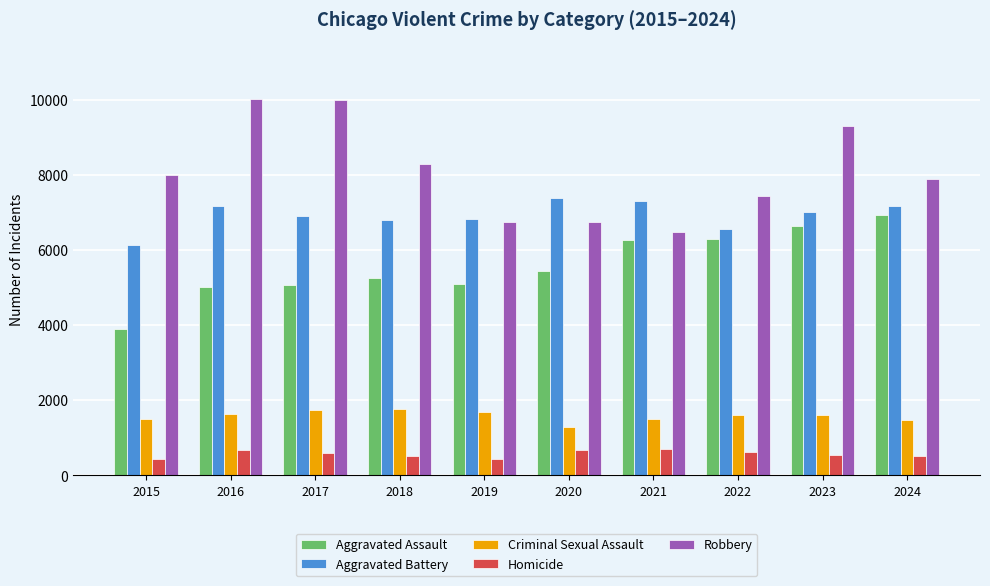

What value does the Aggravated Assault series have at 2017, to the nearest 100?

5100